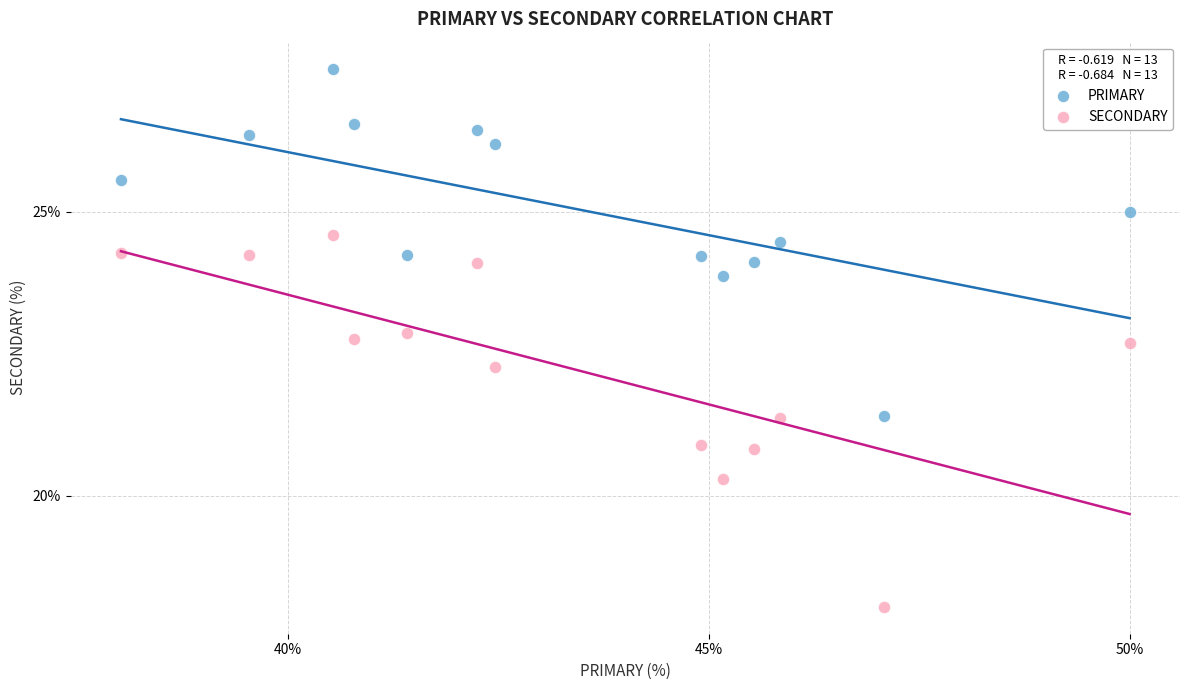

Which series reaches the maximum Y coordinate?

PRIMARY